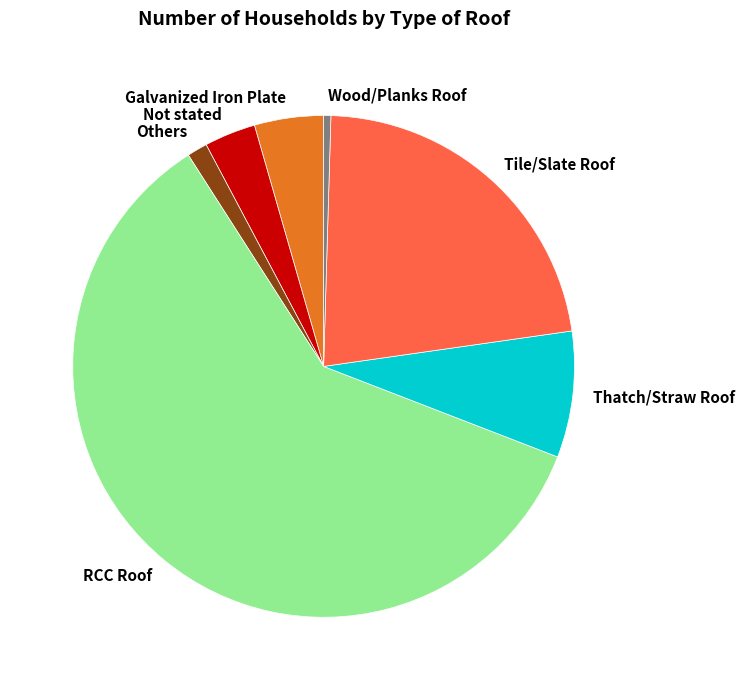

How many slices are in this pie chart?

7